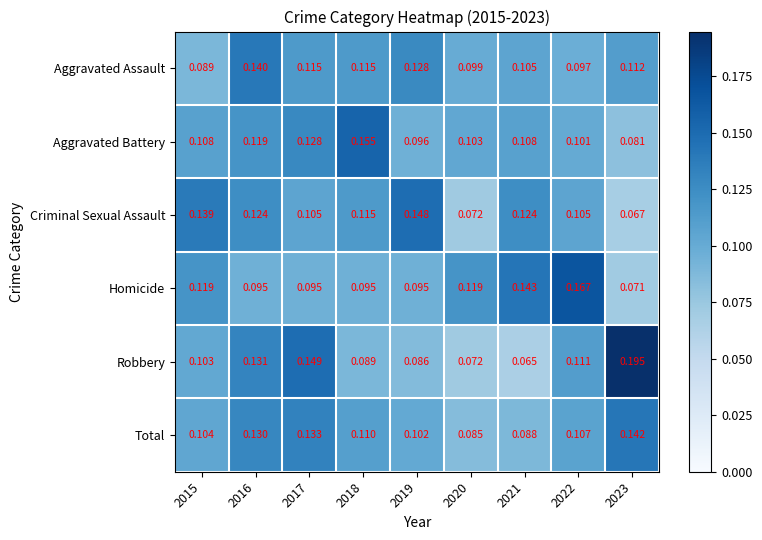

Which series changed the most between 2019 and 2023?

Robbery